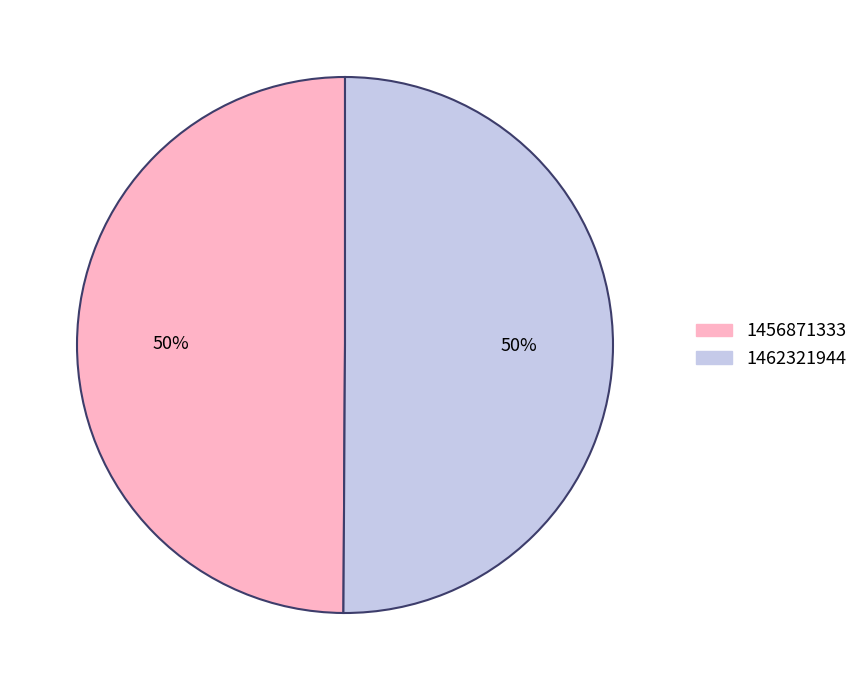

Is the sum of 1462321944 and 1456871333 greater than half?

Yes